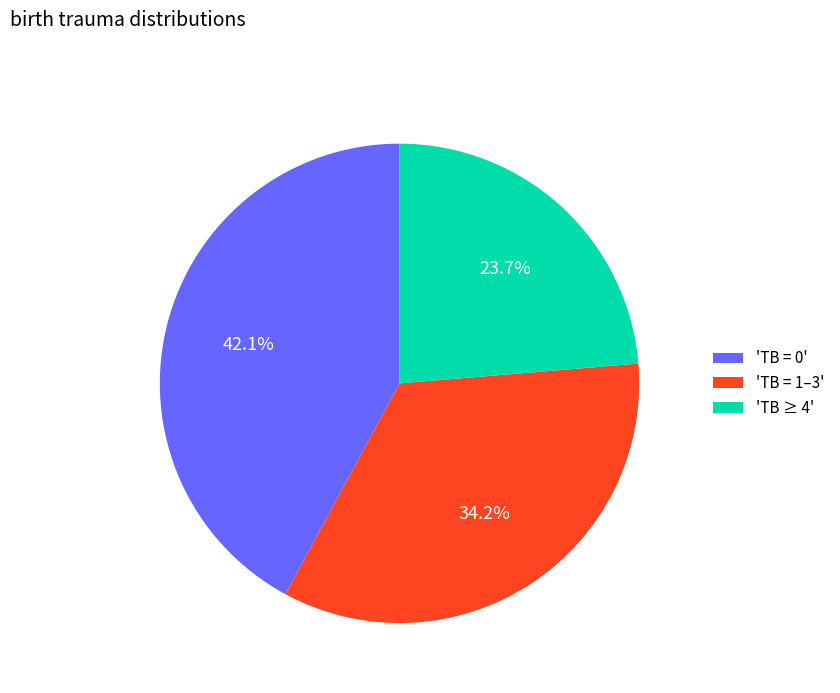

Which slice is the smallest?

'TB ≥ 4'